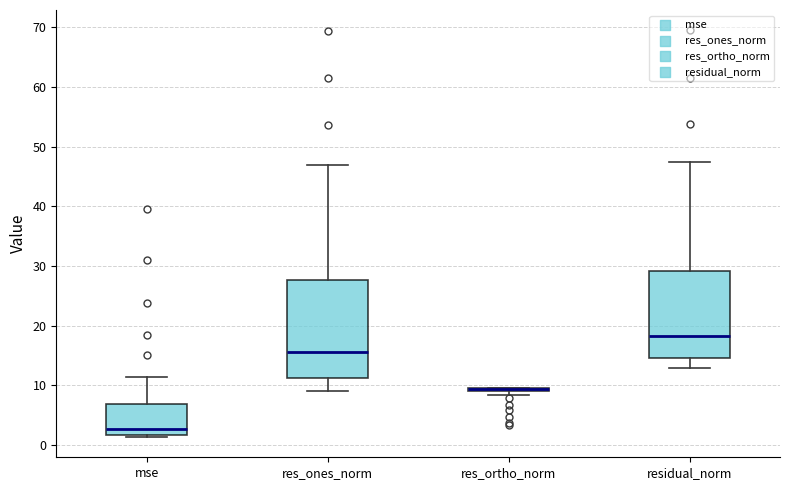

Where is the lower edge of the box for res_ortho_norm on the y-axis? The values are not printed on the chart, so give them approximately, as read against the axis.

9